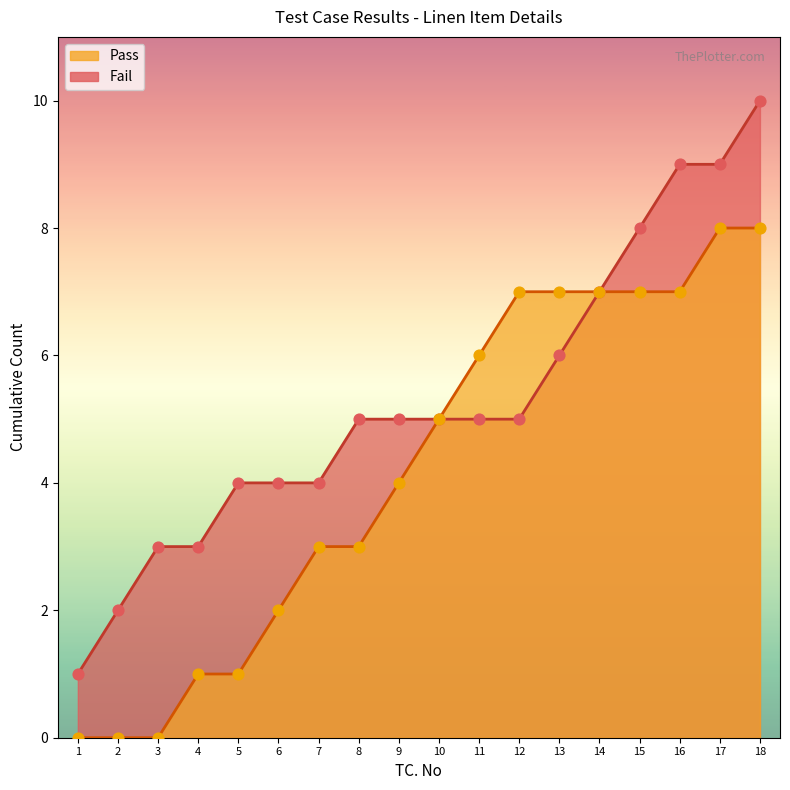

Which series has the largest total across all categories?

Fail